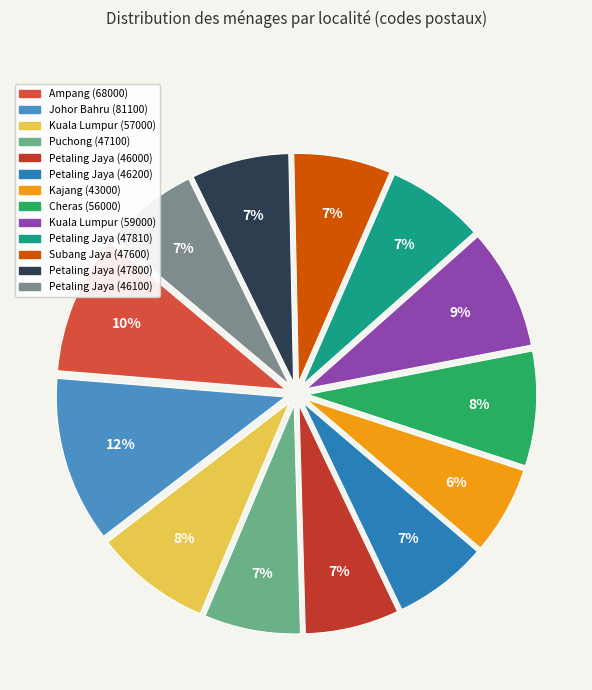

Combined, what portion of the pie is Kajang (43000) and Johor Bahru (81100)?

17.9%